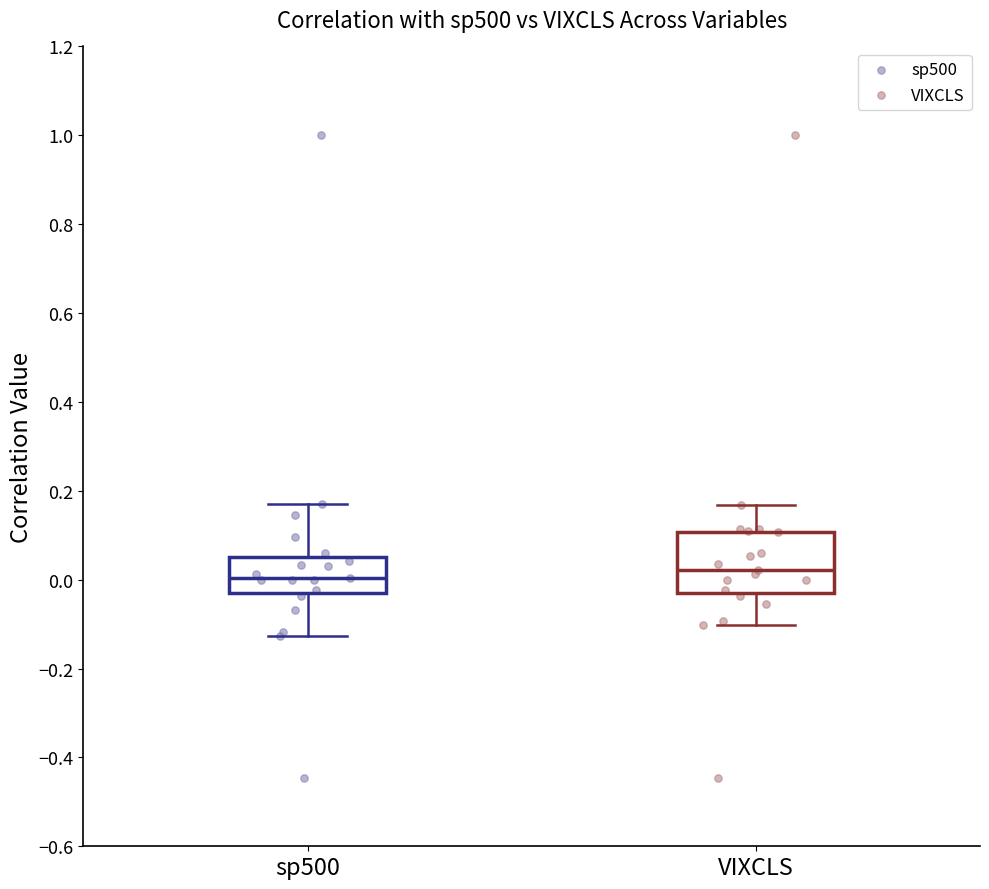

Reading left to right, read every box against the y-axis: the position of its median line, the range the box covers, and the ends of its whiskers. The values are not printed on the chart, so give them approximately, as read against the axis.

sp500: median 0.00, box -0.02 to 0.06, whiskers -0.12 to 0.16
VIXCLS: median 0.02, box -0.04 to 0.10, whiskers -0.10 to 0.16